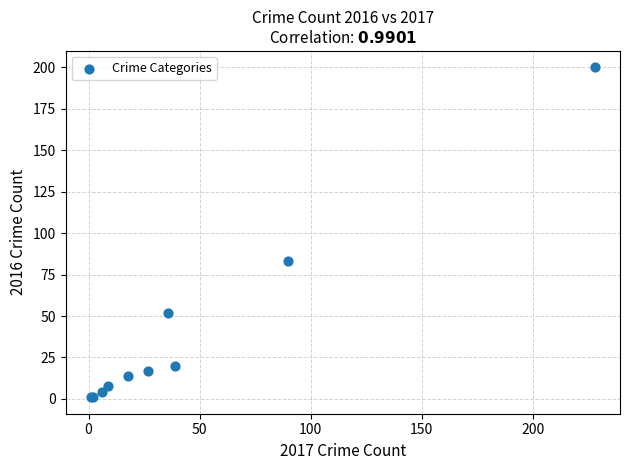

What Y value in the scatter plot is closest to 100?

83